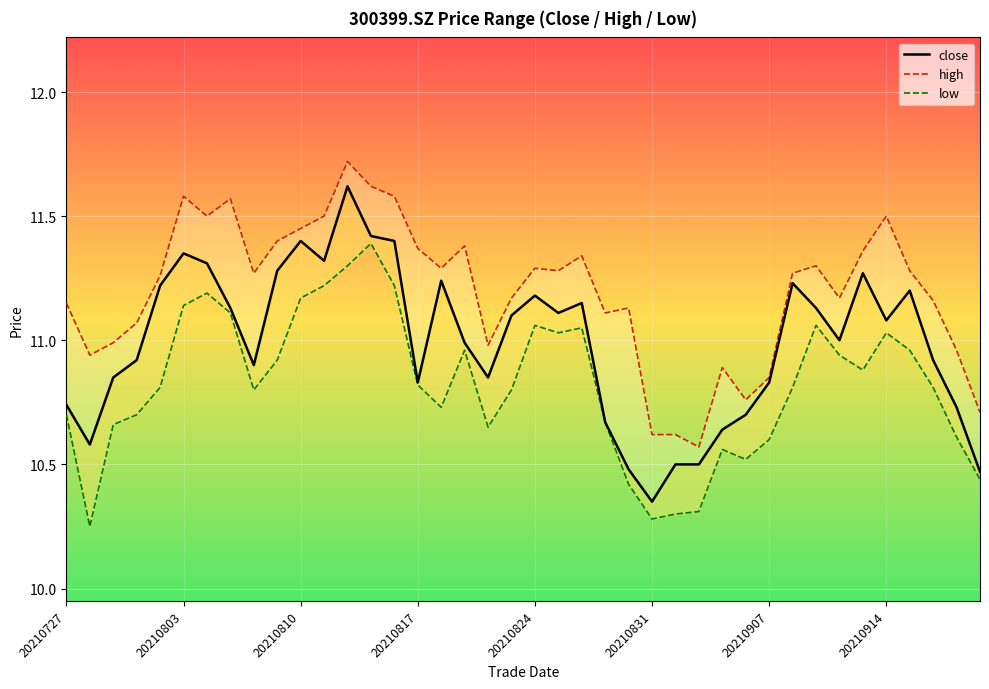

What is the difference between the high values at 12 and 37?

0.6